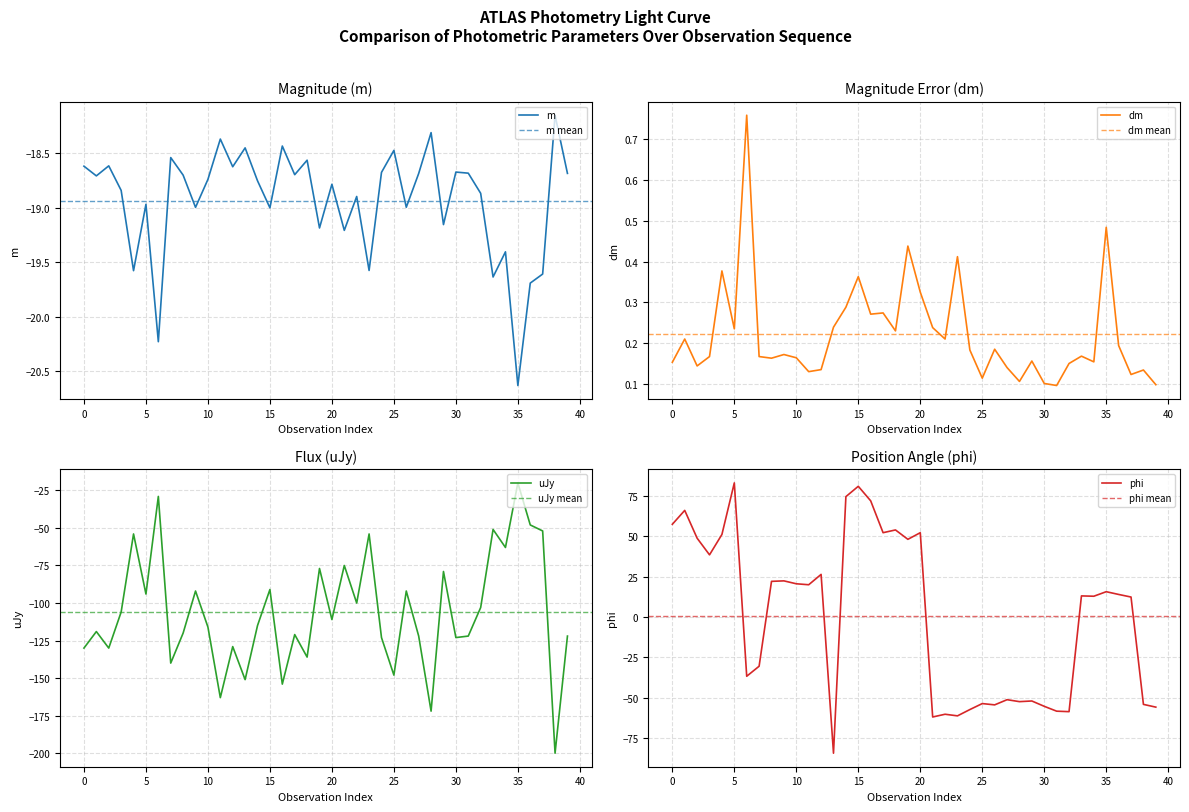

How many negative values does the phi series have?

17